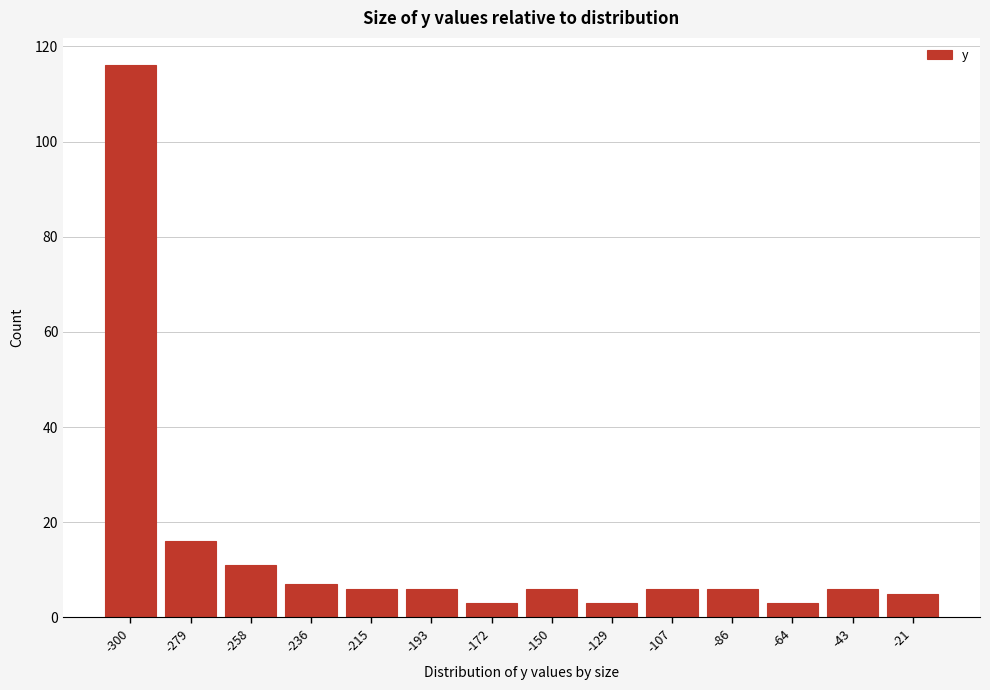

Reading left to right, extract all data points from this chart.

-300=116	-279=16	-258=11	-236=7	-215=6	-193=6	-172=3	-150=6	-129=3	-107=6	-86=6	-64=3	-43=6	-21=5